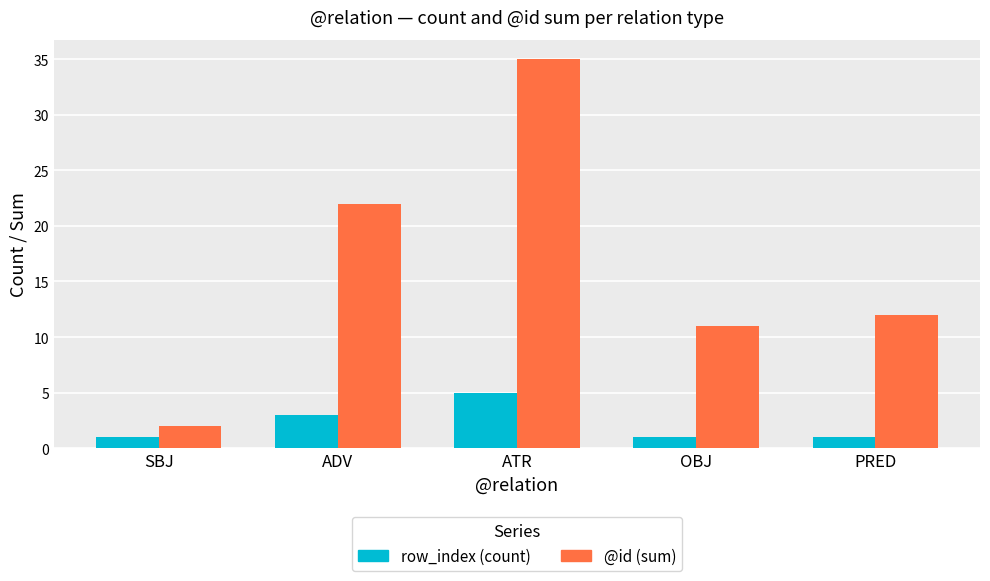

At how many categories does at least one series exceed 6?

4